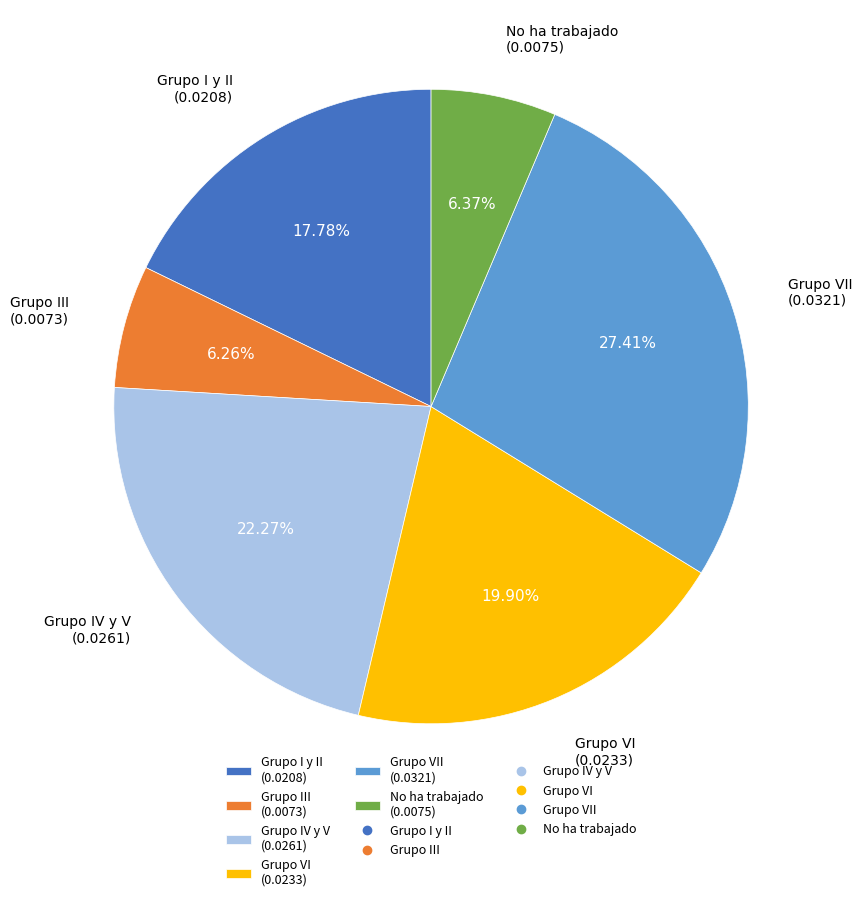

To the nearest percent, what is the average slice percentage?

17%